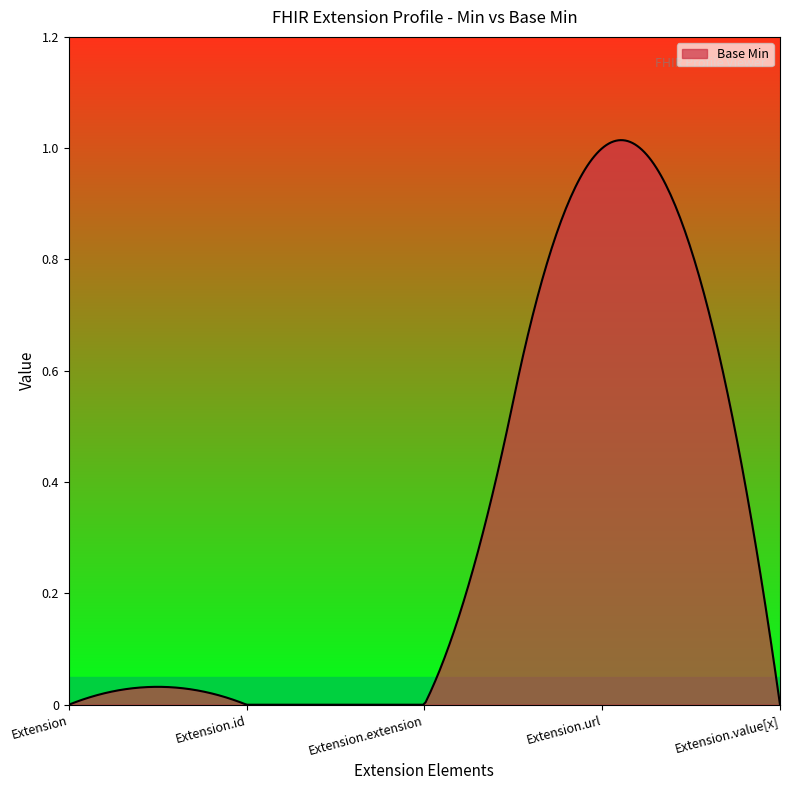

What is the sum of all values?

94.5